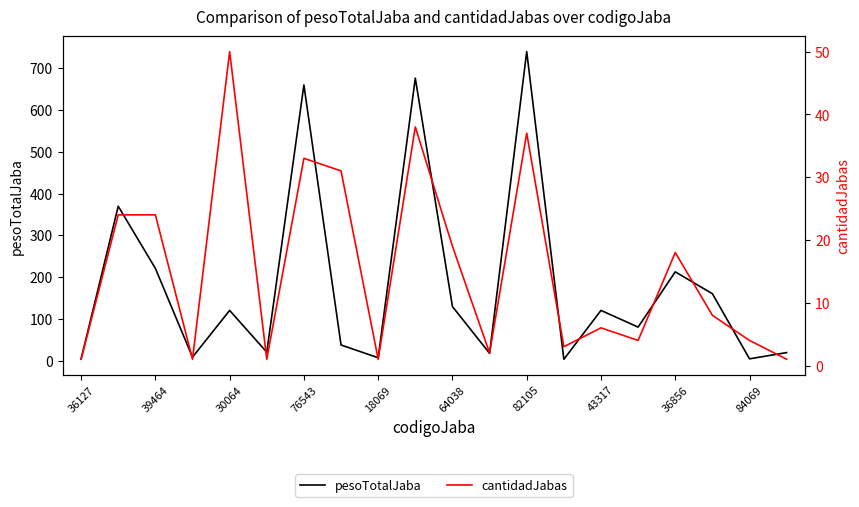

How many lines are shown in the chart?

2